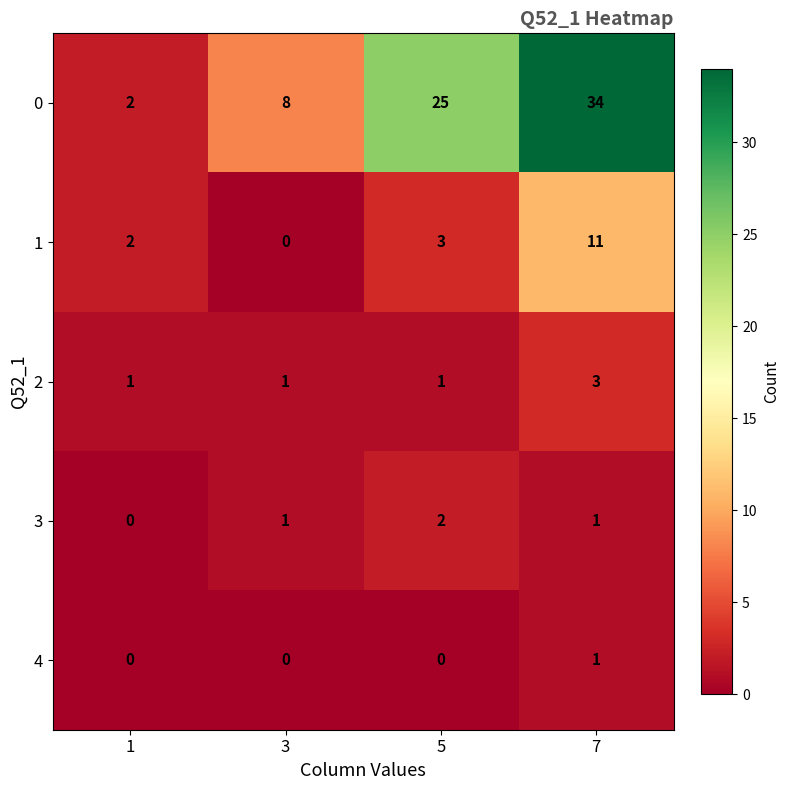

What is the difference between the second highest and minimum values in the 1 series?

3